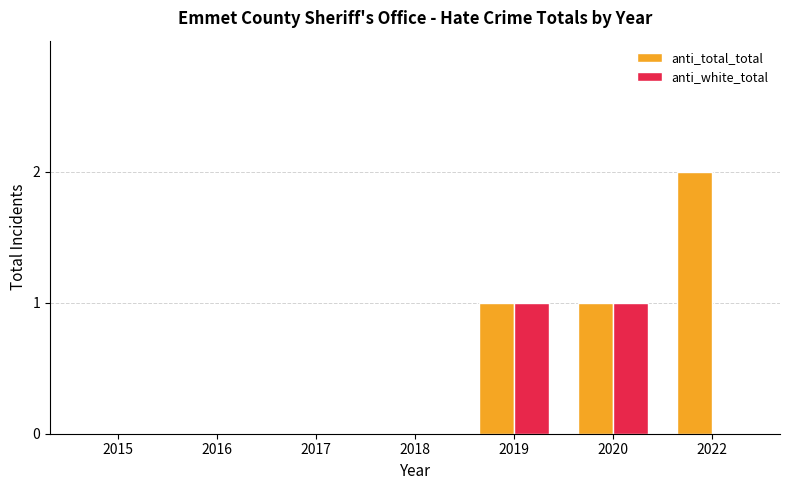

True or false: anti_total_total has a value of 0 at 2016.

True